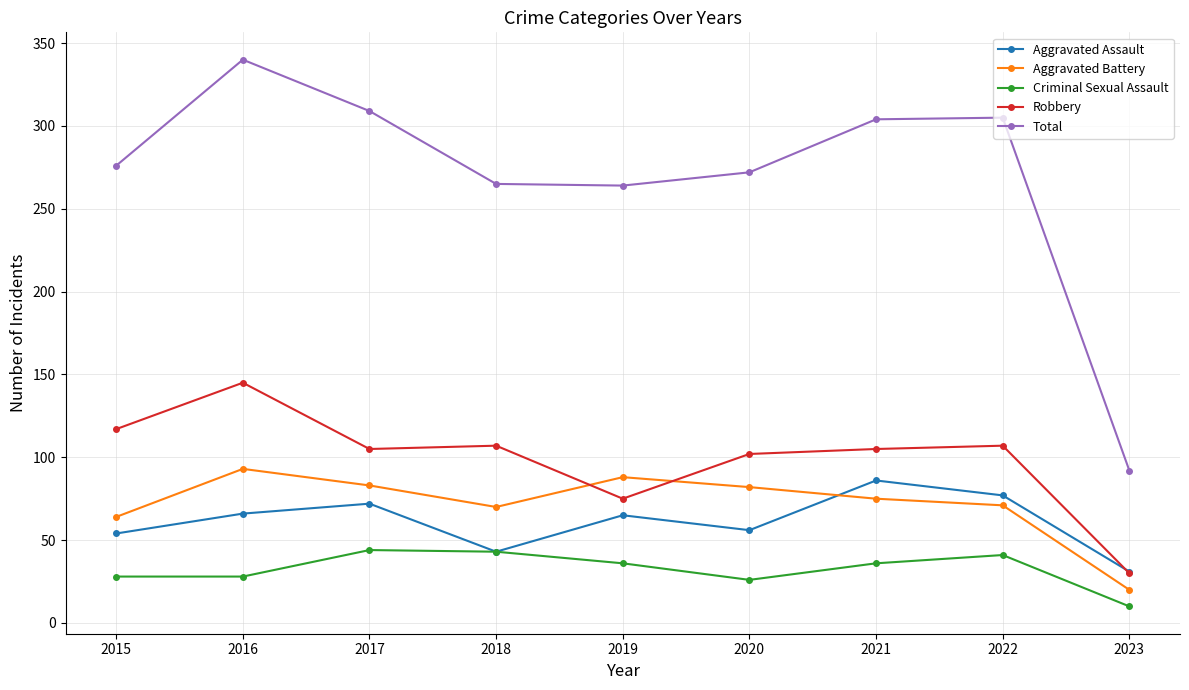

At which category is the sum across all series the highest?

2016